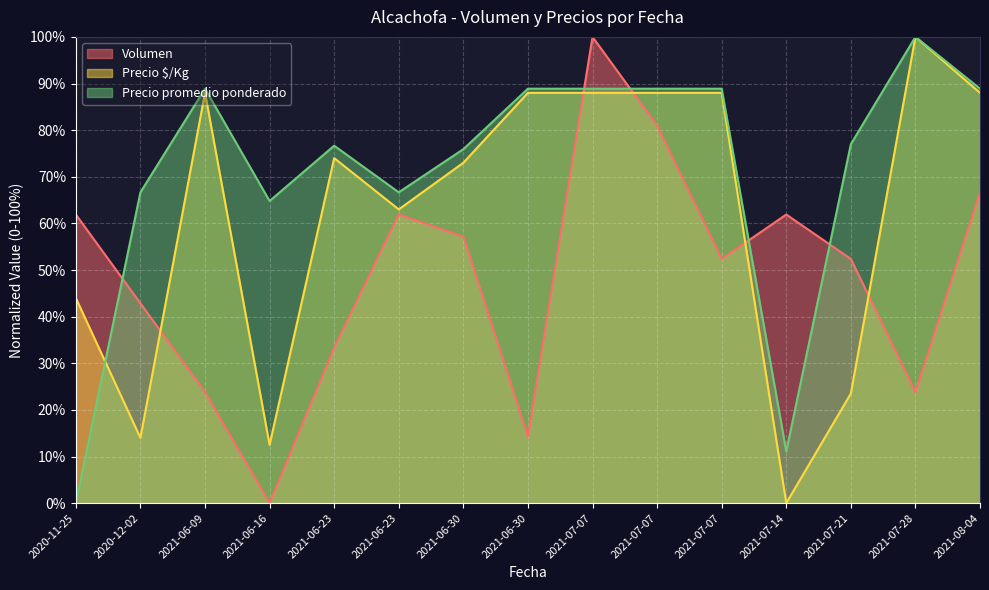

Which series has the largest total across all categories?

Precio promedio ponderado